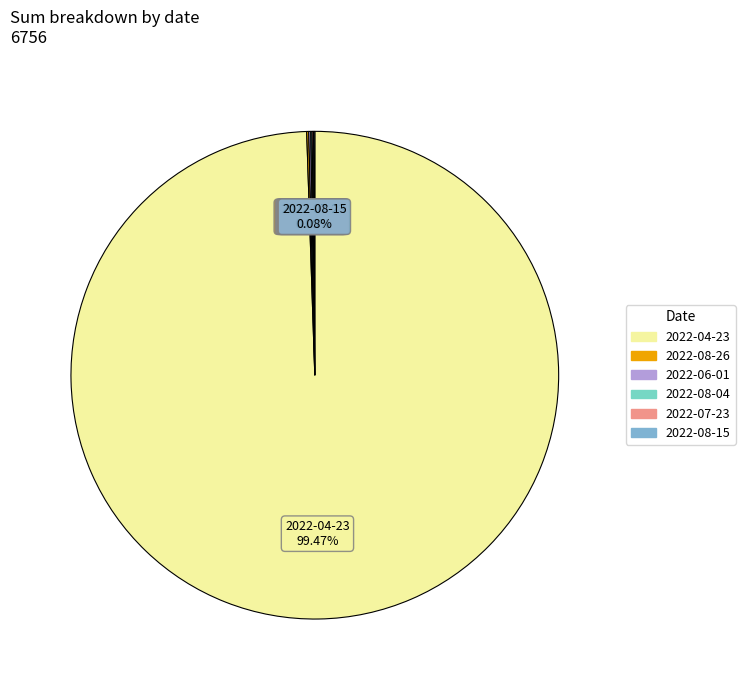

Does any single category account for the majority?

Yes